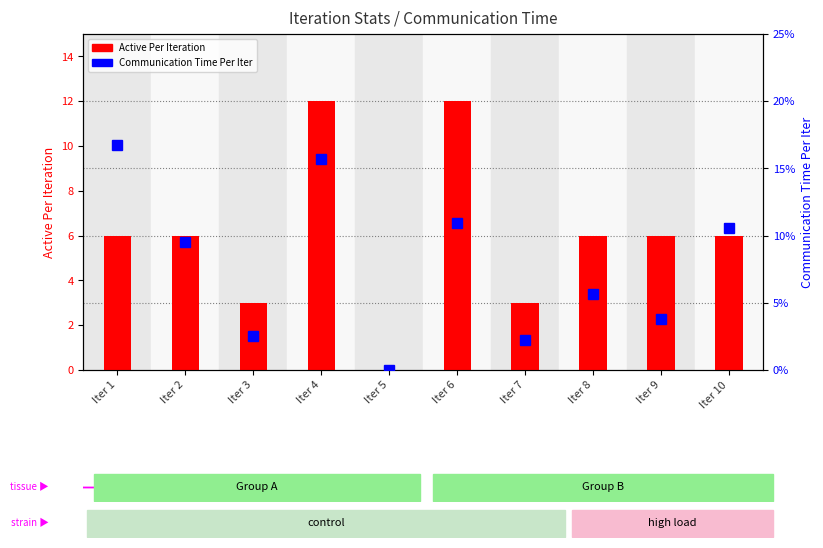

The value of Communication Time Per Iter at Iter 4 is 0.1. True or false?

False